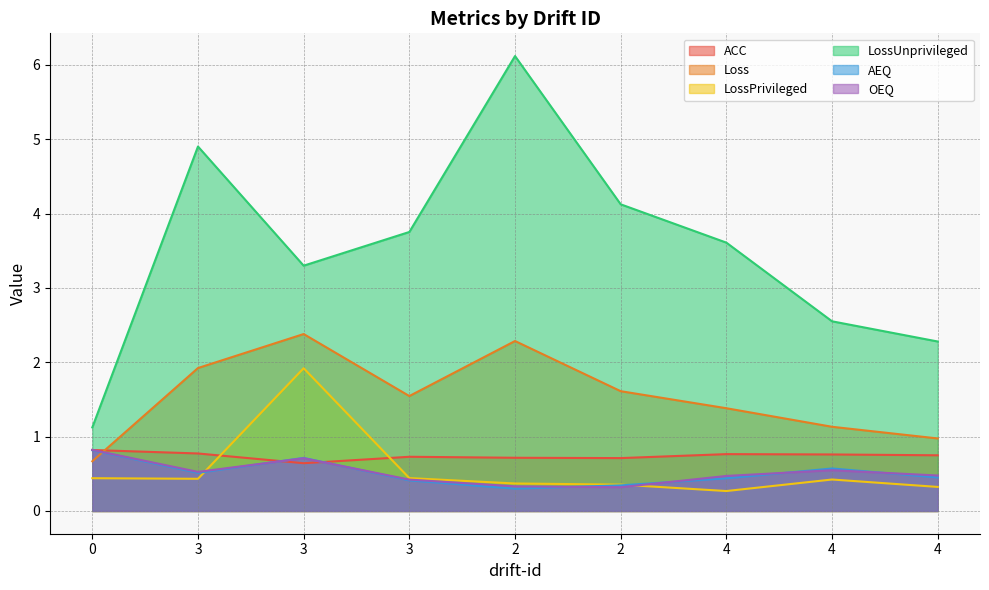

At which label is Loss closest to 1?

4